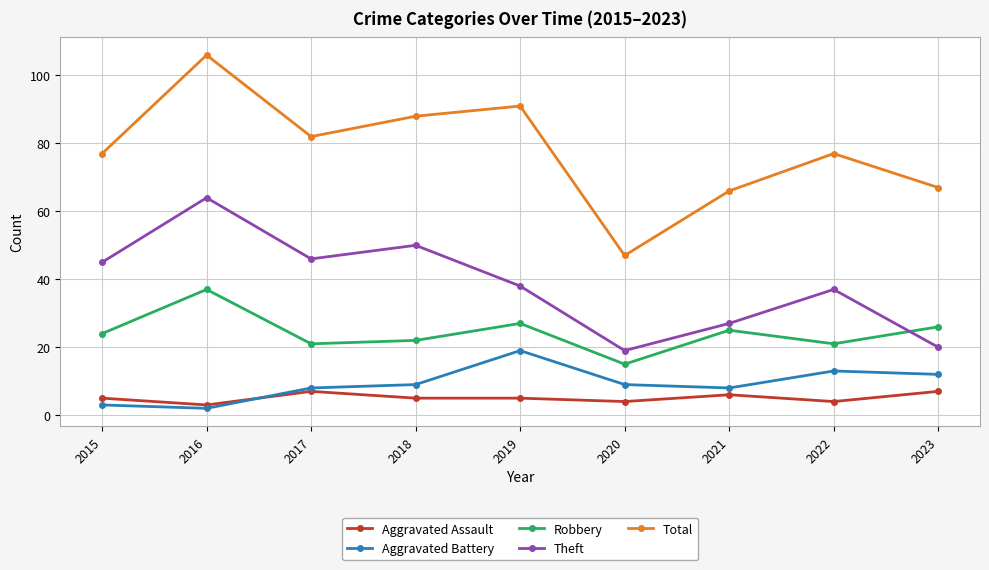

What is the smallest value displayed?

2